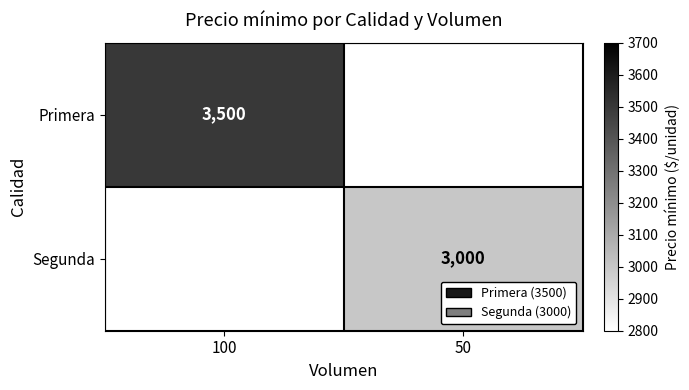

The Segunda series shows 3000 at 50. True or false?

True